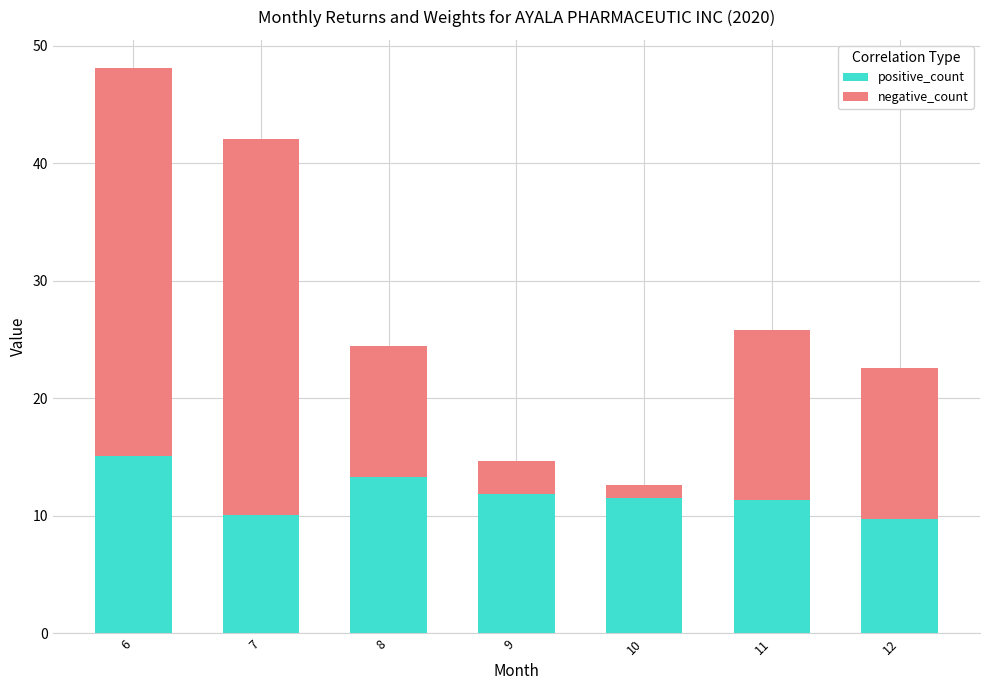

What is the total value across all series at 10?

12.6